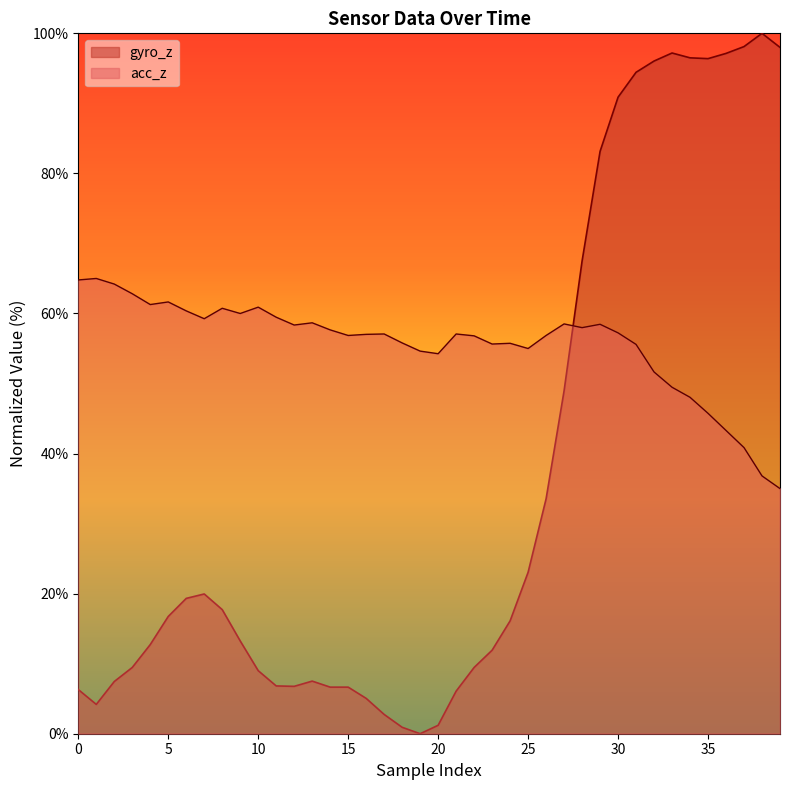

What is the difference between the acc_z values at 10 and 35?

15.2